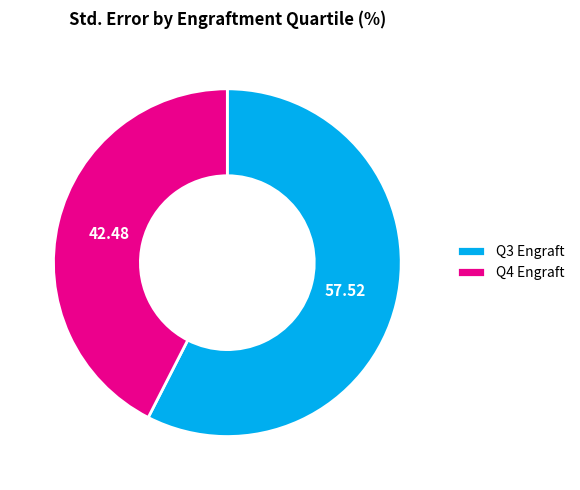

How many segments does this pie chart have?

2